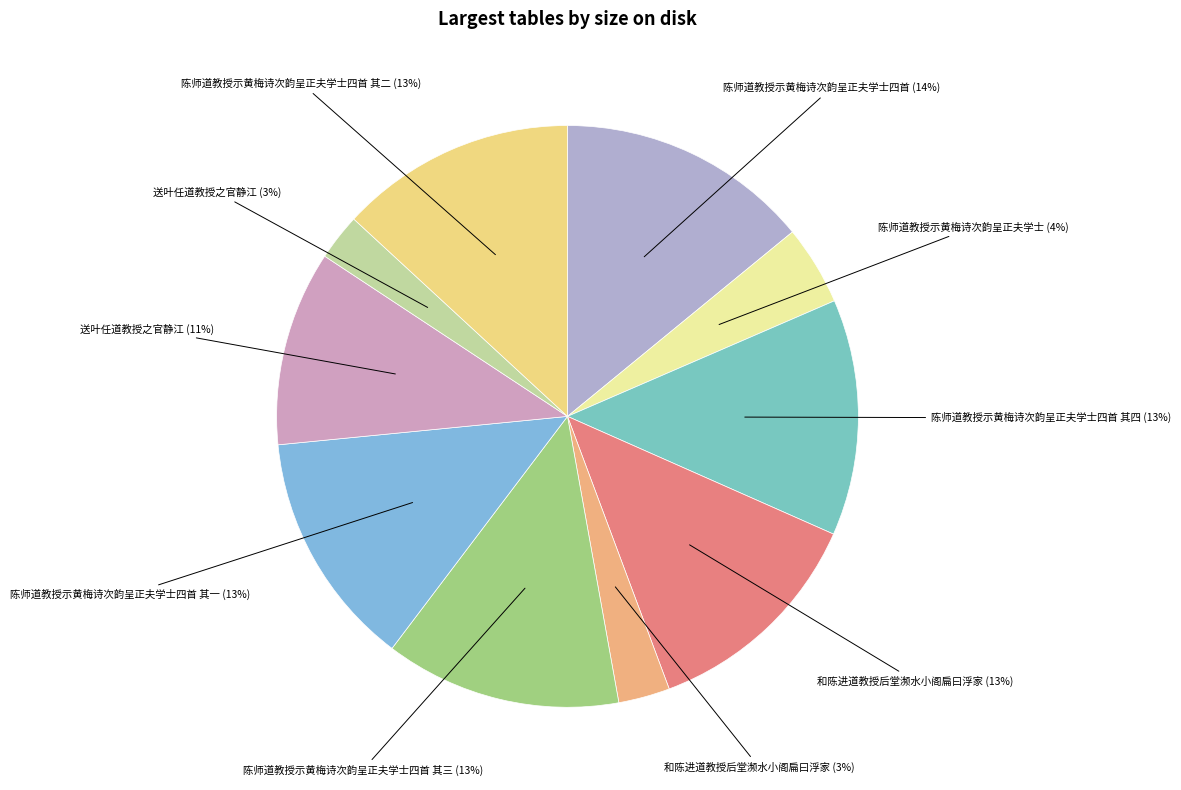

Rank the categories by value from lowest to highest.

送叶任道教授之官静江, 和陈进道教授后堂濒水小阁扁曰浮家, 陈师道教授示黄梅诗次韵呈正夫学士, 送叶任道教授之官静江, 和陈进道教授后堂濒水小阁扁曰浮家, 陈师道教授示黄梅诗次韵呈正夫学士四首 其一, 陈师道教授示黄梅诗次韵呈正夫学士四首 其二, 陈师道教授示黄梅诗次韵呈正夫学士四首 其三, 陈师道教授示黄梅诗次韵呈正夫学士四首 其四, 陈师道教授示黄梅诗次韵呈正夫学士四首